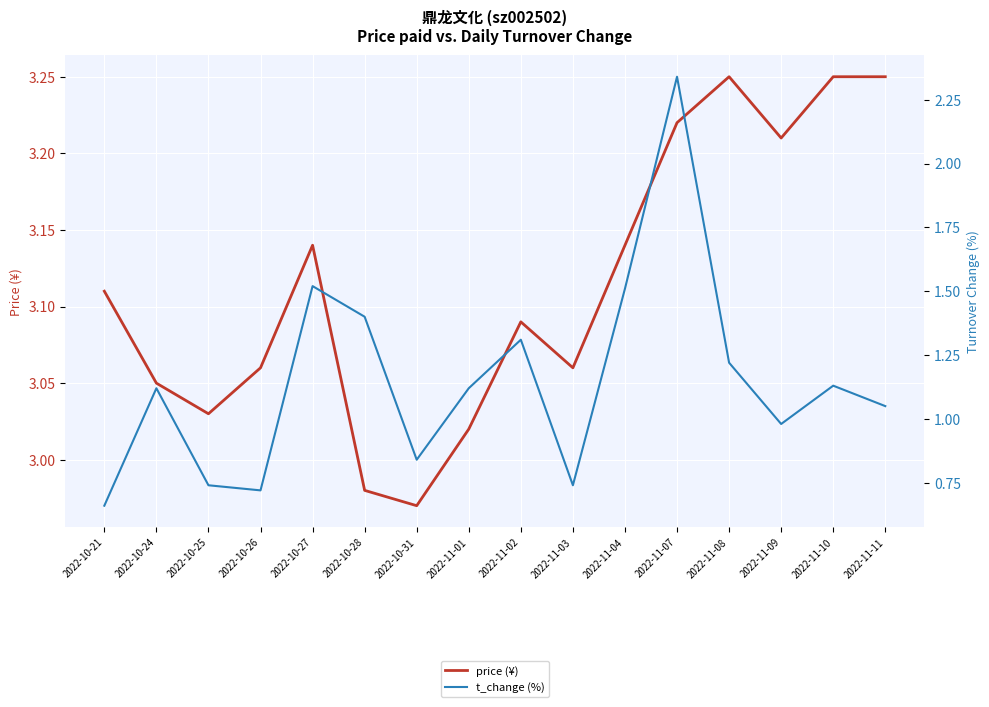

How many values in the t_change (%) series are below 1?

6